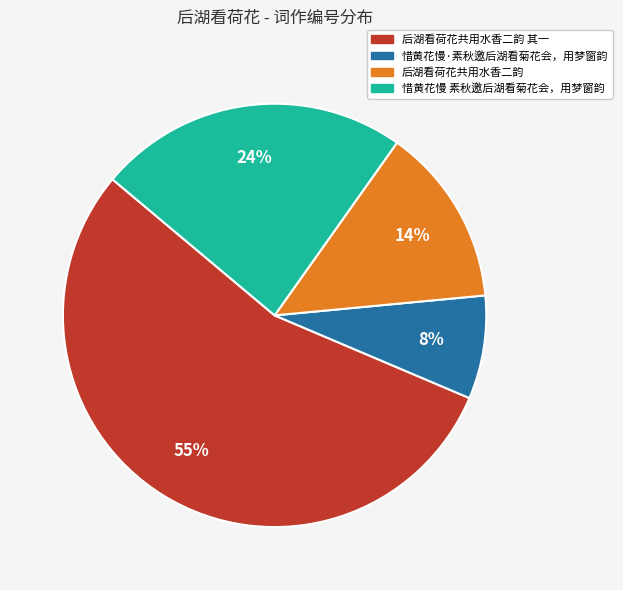

The 惜黄花慢 素秋邀后湖看菊花会，用梦窗韵 slice represents 24% of the pie. True or false?

True